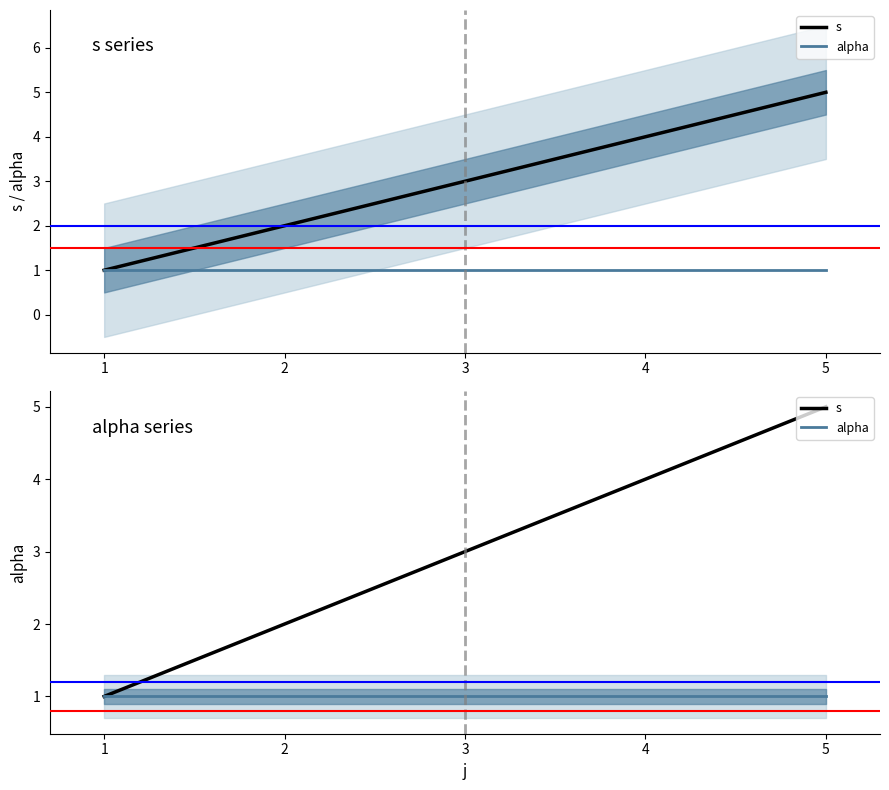

Between 3 and 4, which is larger?

4